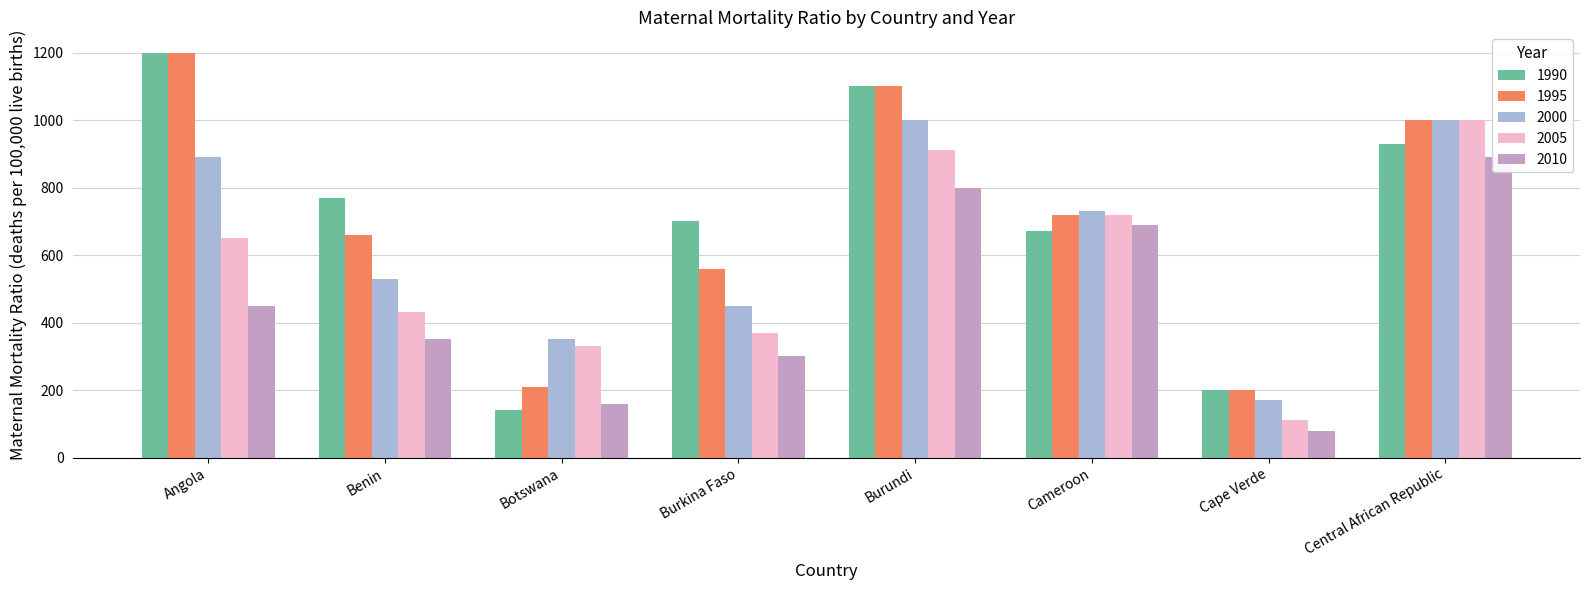

Which category has the highest value in the 2000 series?

Burundi